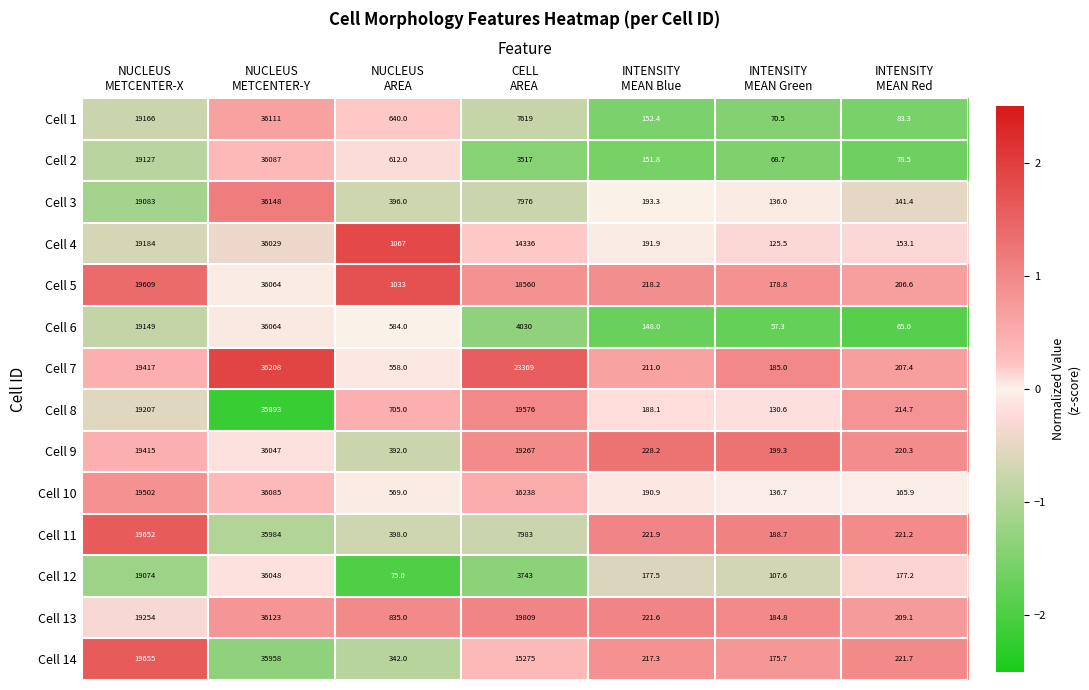

Which series has the largest total across all categories?

Cell 7